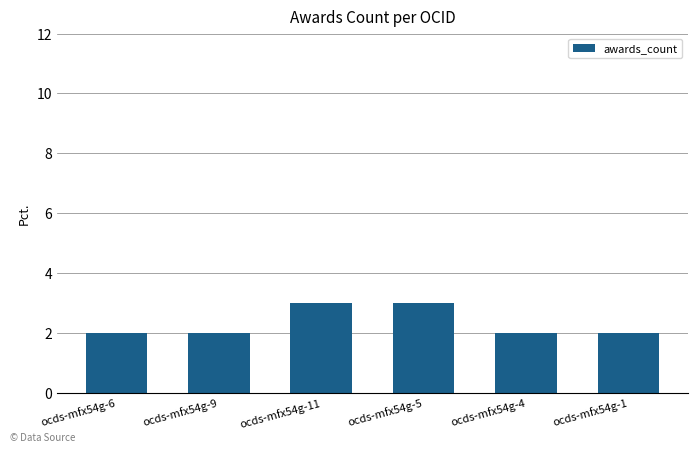

What is the label of the 5th bar from the left?

ocds-mfx54g-4